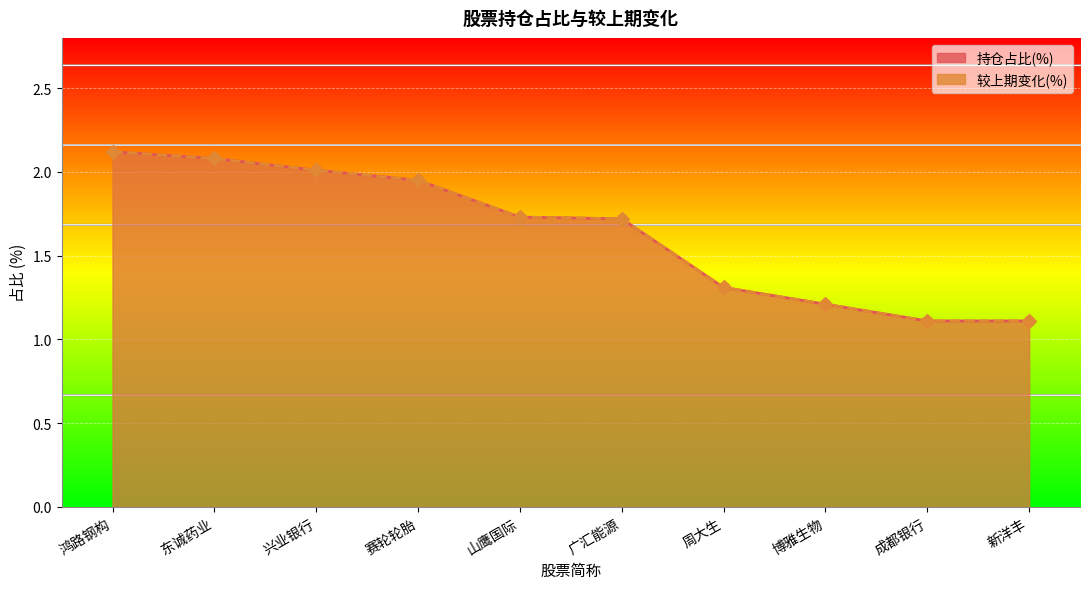

Which series has the largest Y range (max minus min)?

持仓占比(%)